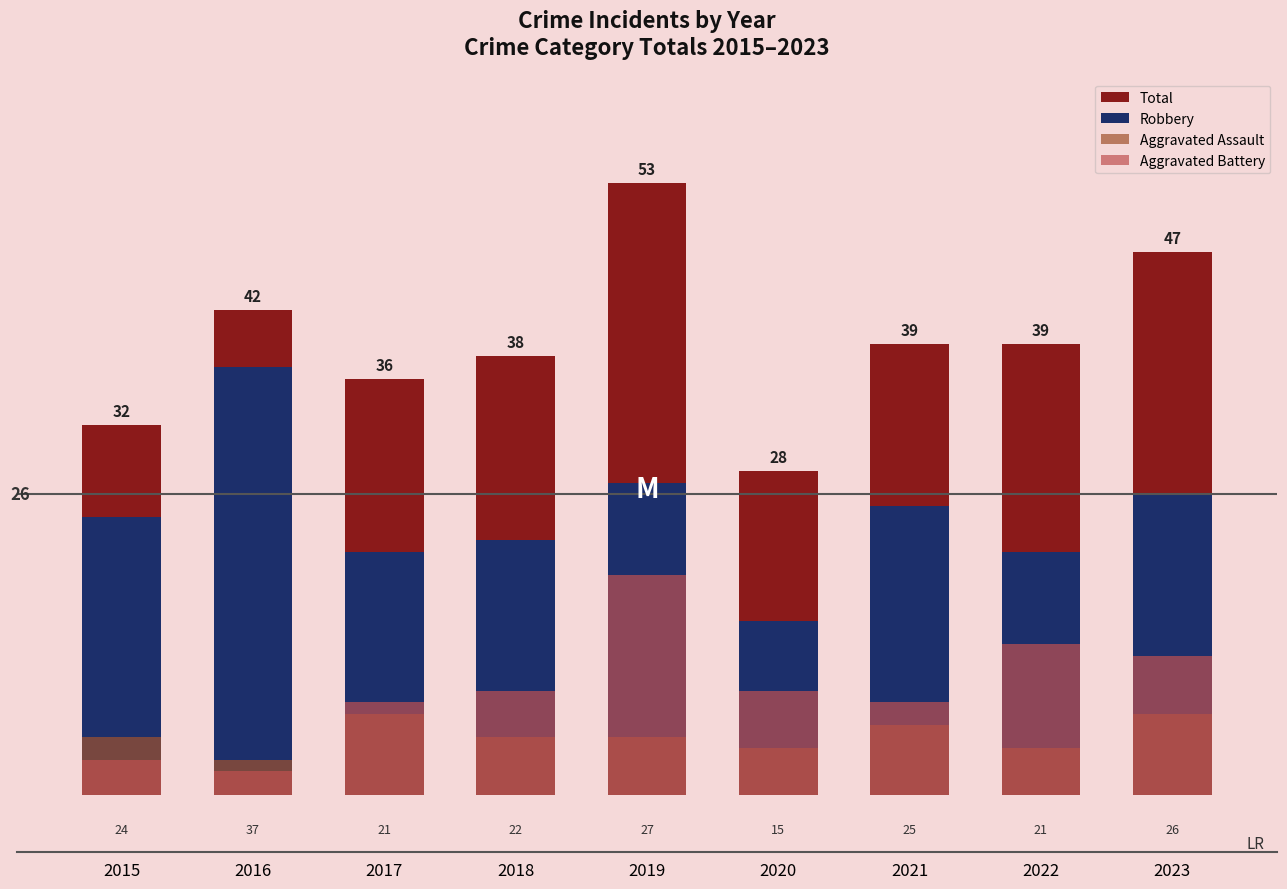

What is the average value of the Total series?

39